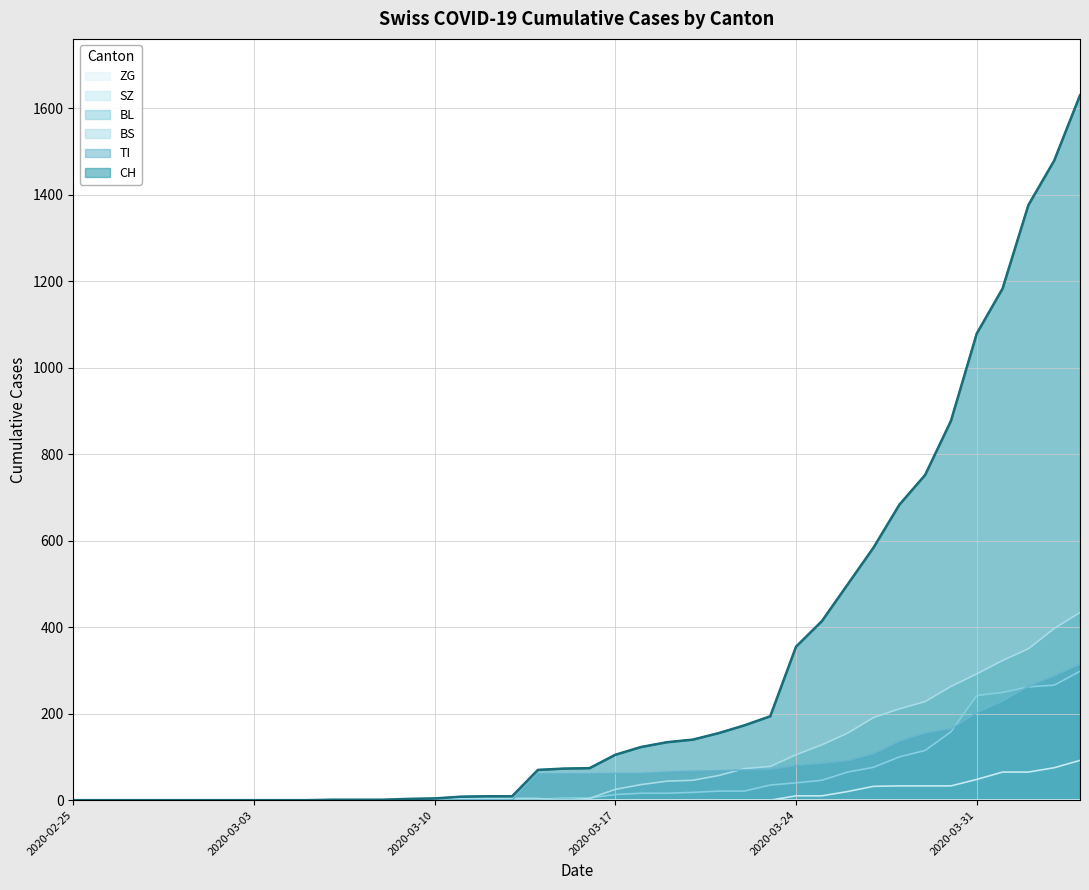

What is the label of the 8th point from the right?

2020-03-28